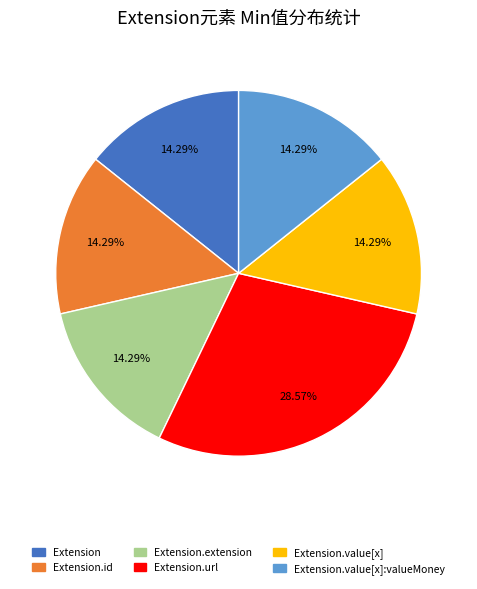

To the nearest percent, what is the difference between the largest and smallest slice percentages?

14%